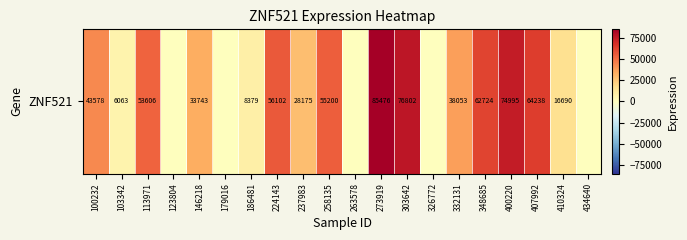

What is the difference between the values at 113971 and 103342?

47543